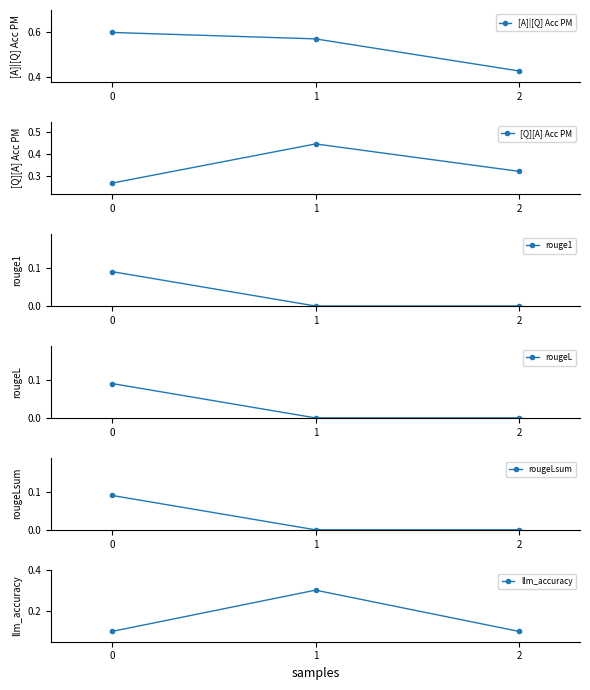

What is the total value across all series at 1?

1.3